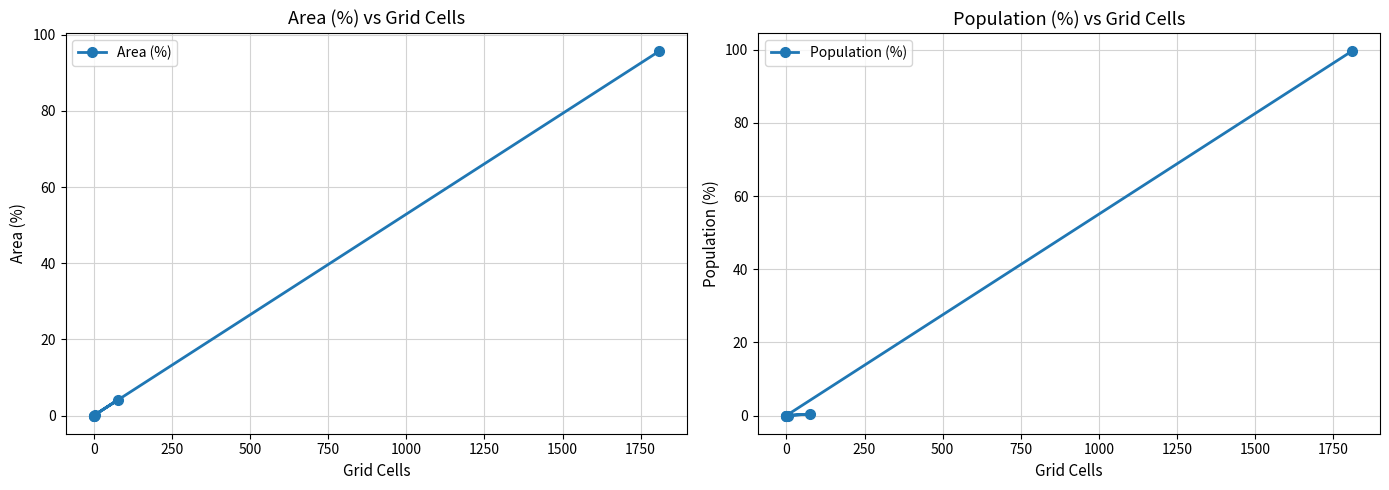

How many positive values does the Population (%) series have?

2